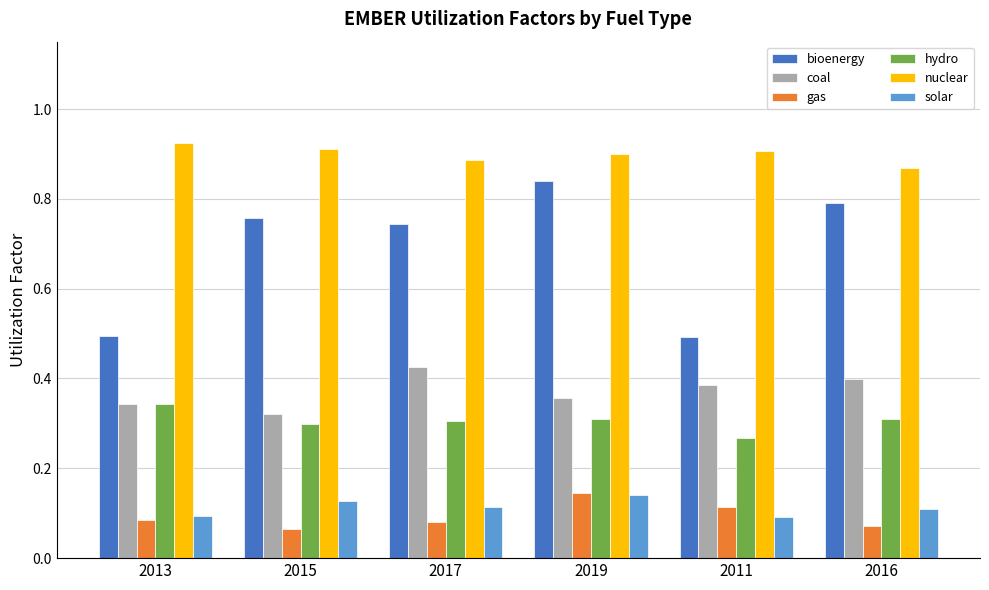

What is the label of the 6th bar from the left?

2016